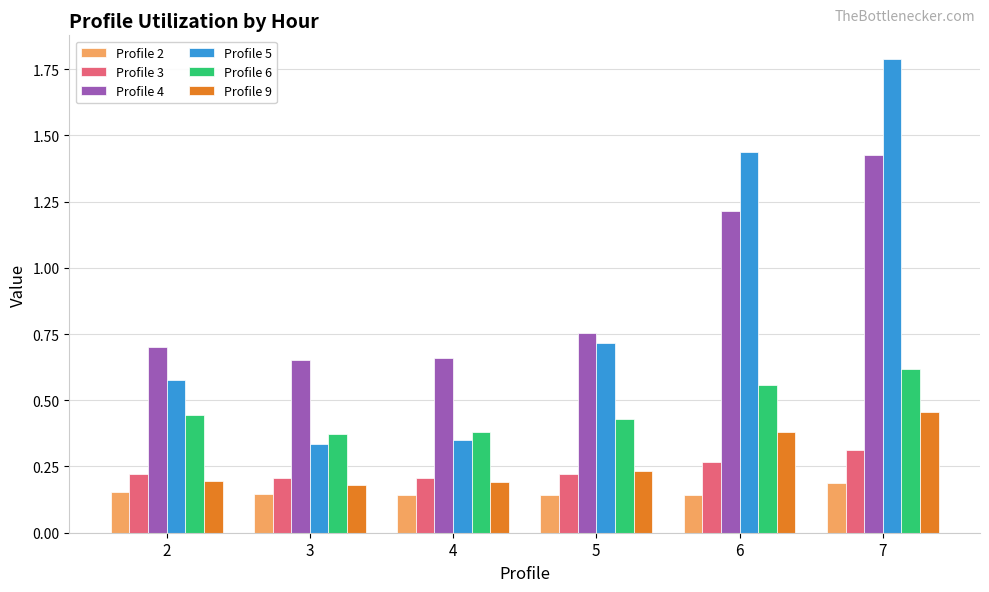

Is the value of Profile 4 at 6 greater than the value of Profile 2 at 7?

Yes